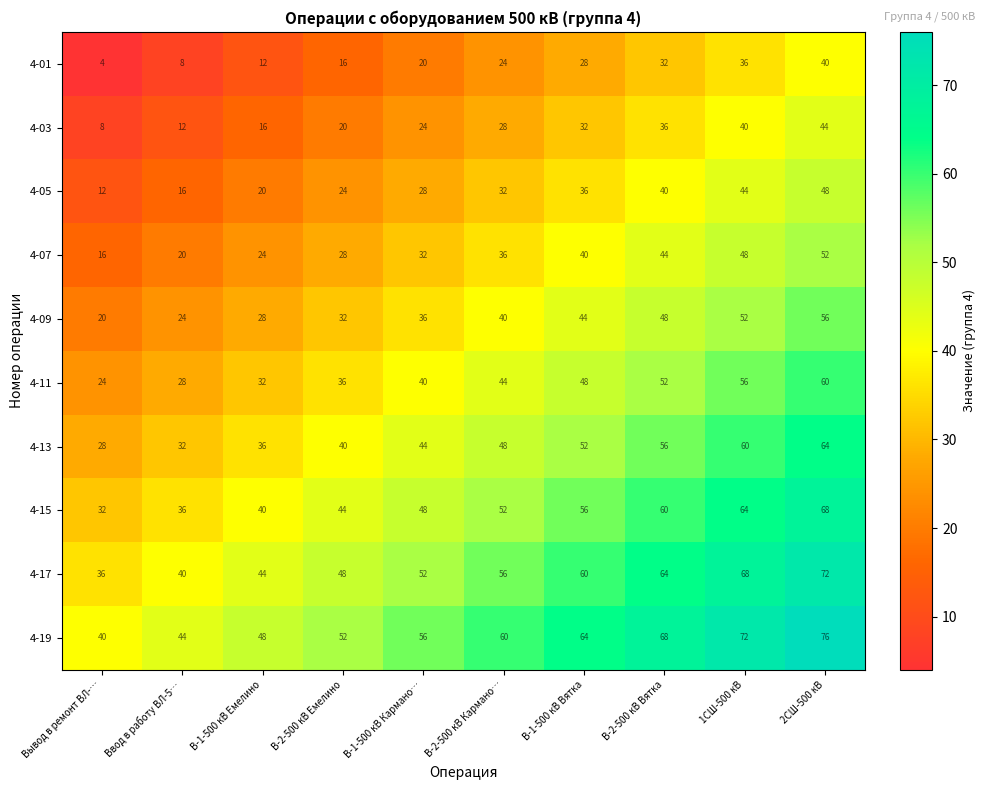

What is the difference between the highest and lowest values at В-2-500 кВ Емелино?

36